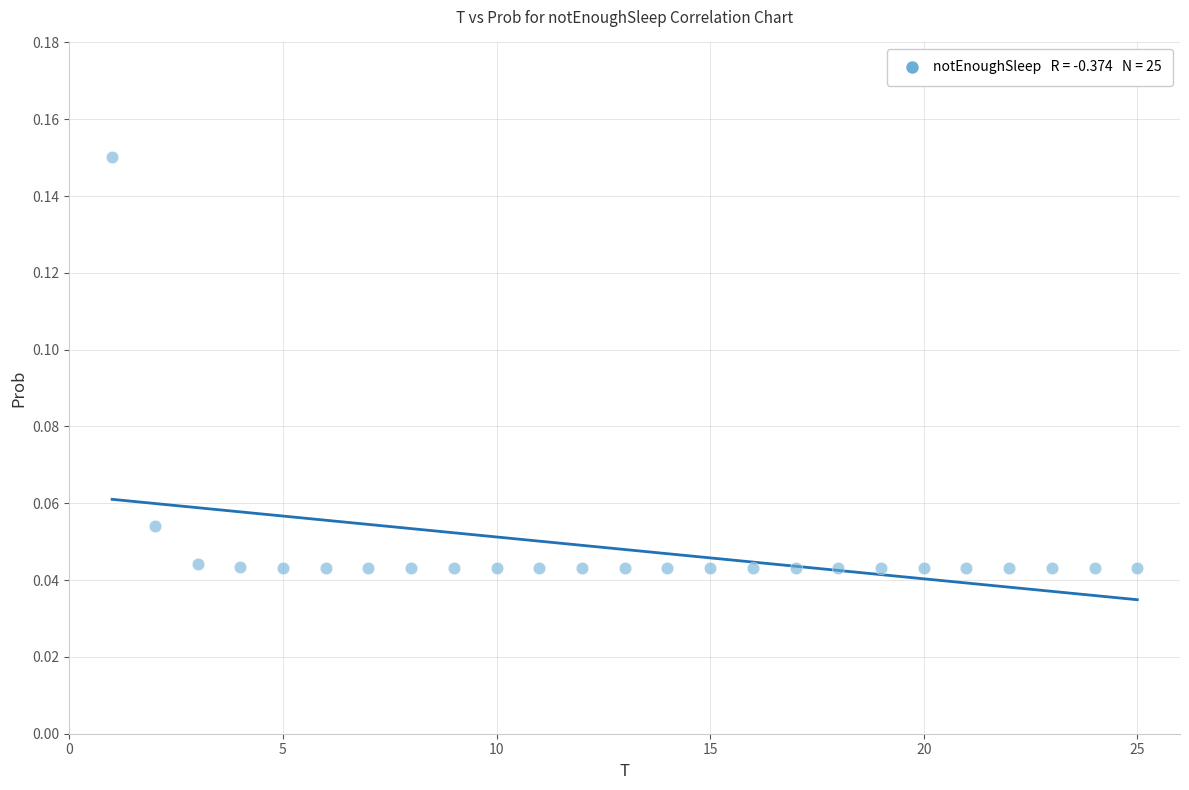

What is the range of X values (max minus min)?

24.0